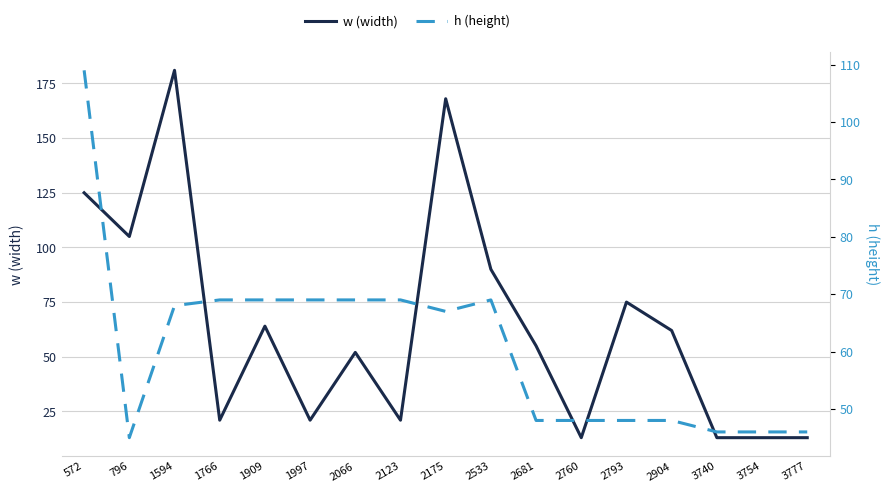

Reading left to right, extract all data points from this chart.

w (width): 572=125	796=105	1594=181	1766=21	1909=64	1997=21	2066=52	2123=21	2175=168	2533=90	2681=55	2760=13	2793=75	2904=62	3740=13	3754=13	3777=13
h (height): 572=109	796=45	1594=68	1766=69	1909=69	1997=69	2066=69	2123=69	2175=67	2533=69	2681=48	2760=48	2793=48	2904=48	3740=46	3754=46	3777=46